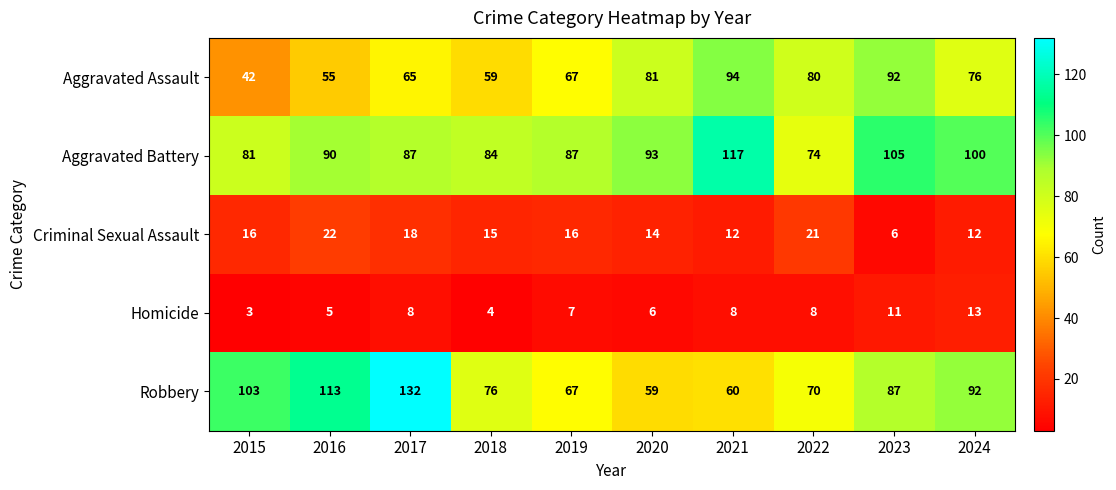

Which category has the highest value across all series?

2017